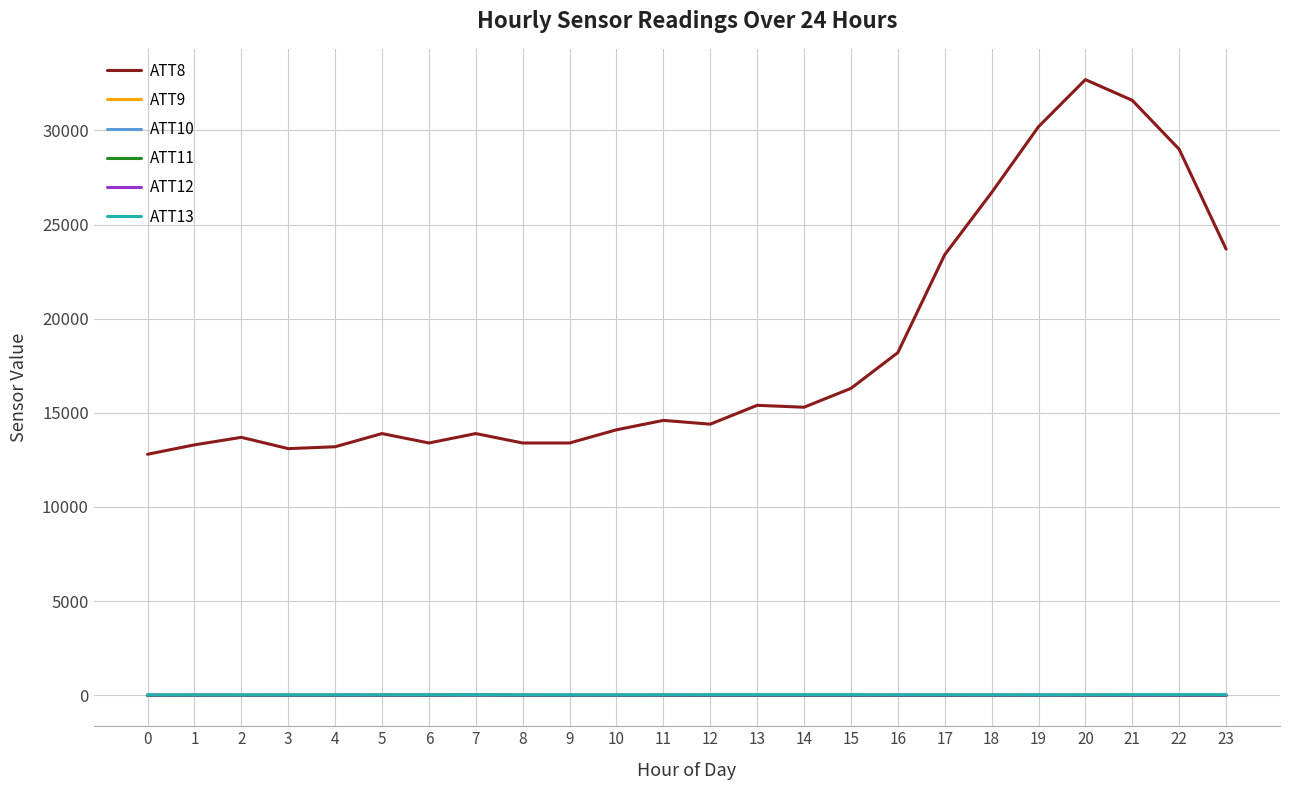

True or false: ATT8 and ATT9 intersect in this chart.

False